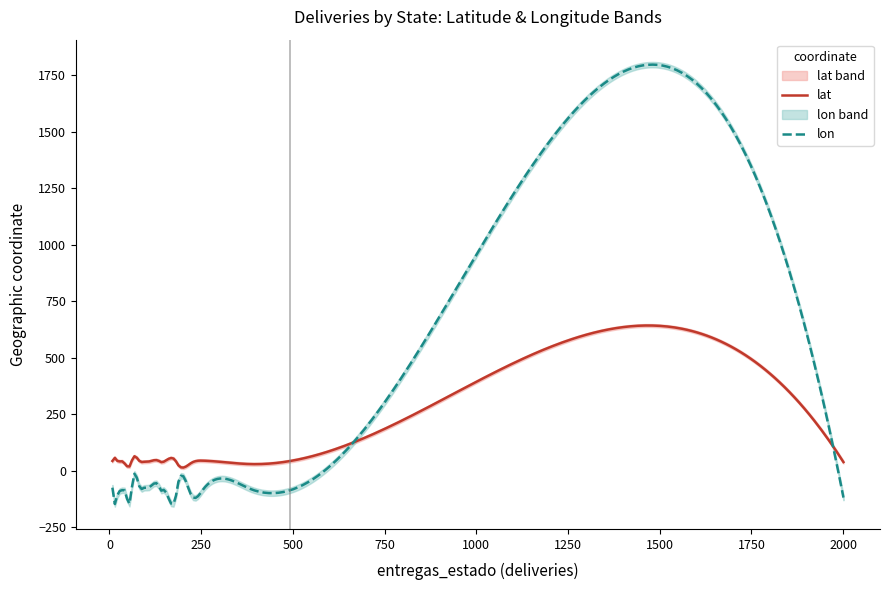

What is the maximum value for lat?

641.7